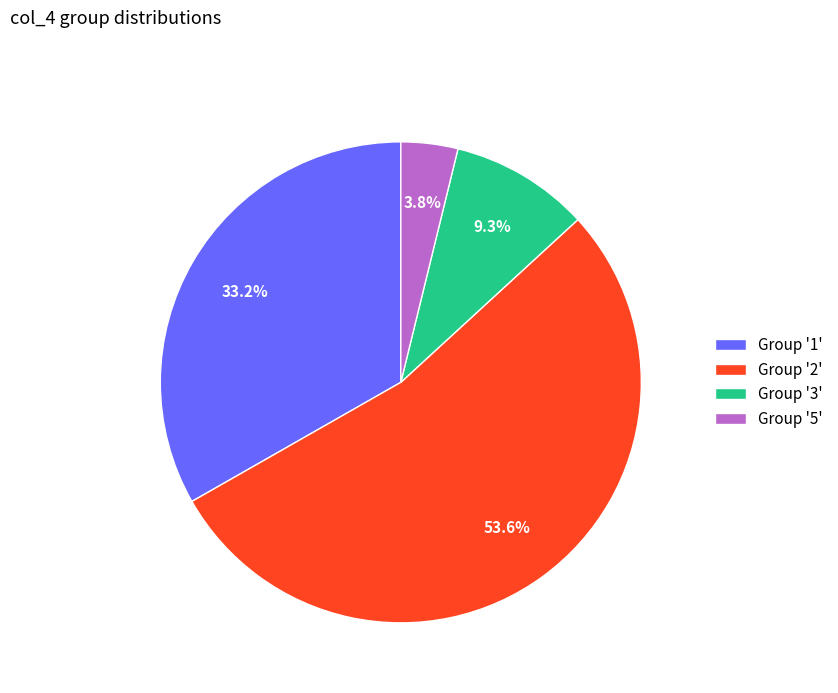

To the nearest percent, what is the difference between the largest and smallest slice percentages?

50%